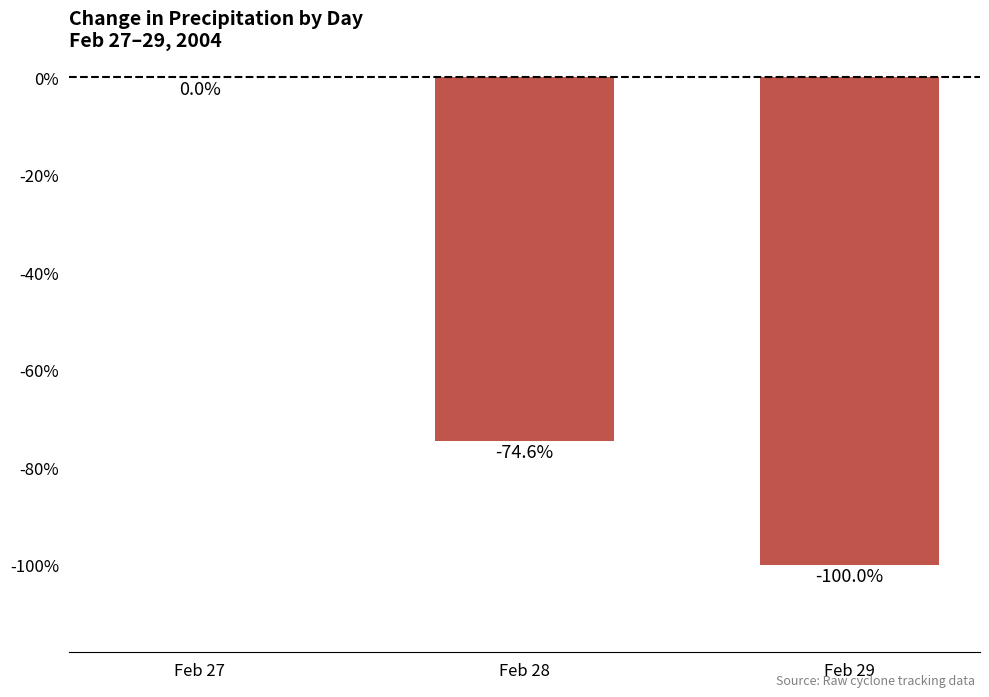

Which category has the highest value across all series?

Feb 27